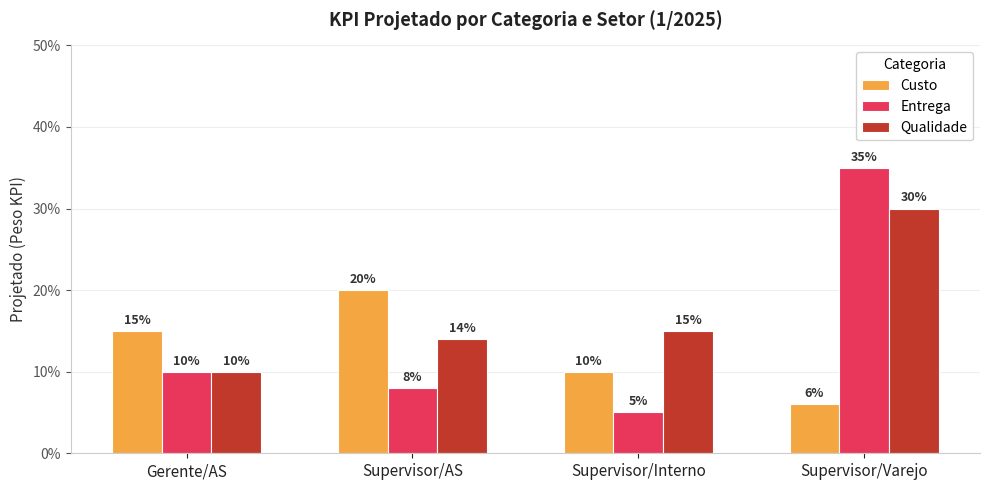

Reading left to right, what are all the values shown in this chart?

Custo: Gerente/AS=0.1	Supervisor/AS=0.2	Supervisor/Interno=0.1	Supervisor/Varejo=0.1
Entrega: Gerente/AS=0.1	Supervisor/AS=0.1	Supervisor/Interno=0.1	Supervisor/Varejo=0.3
Qualidade: Gerente/AS=0.1	Supervisor/AS=0.1	Supervisor/Interno=0.1	Supervisor/Varejo=0.3